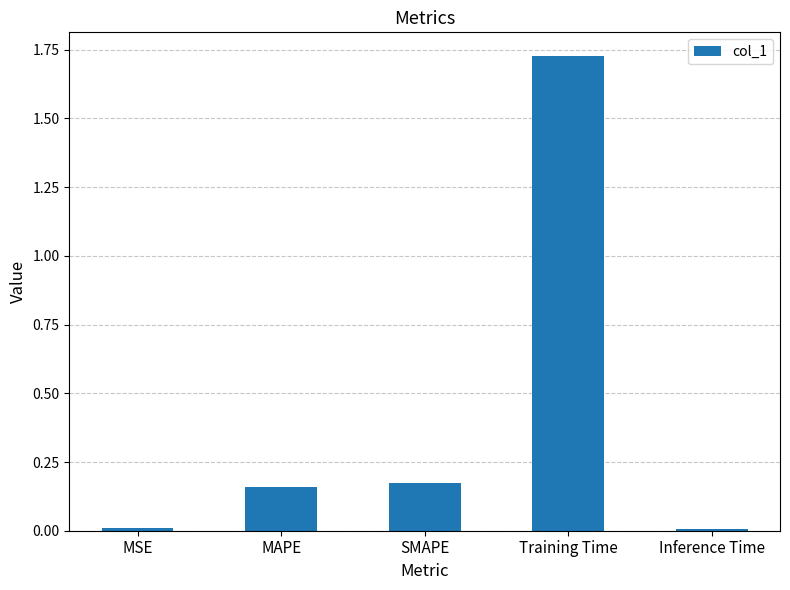

What is the change in value from MAPE to Training Time?

+1.6